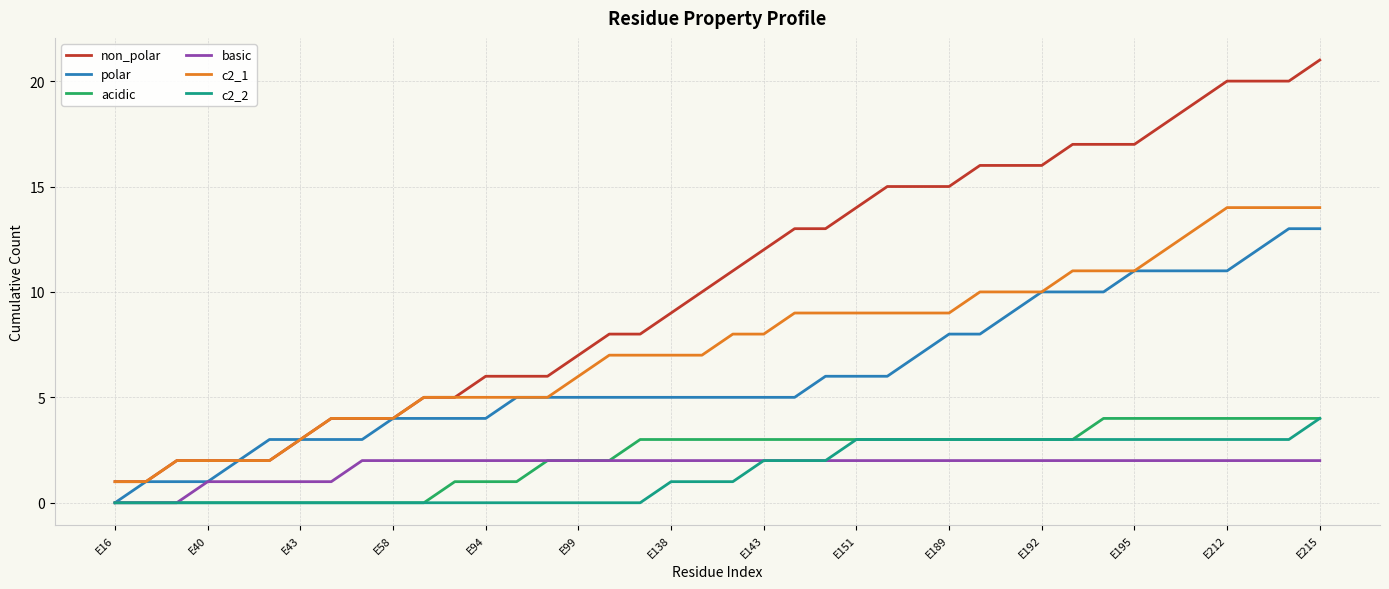

True or false: basic and c2_1 intersect in this chart.

False